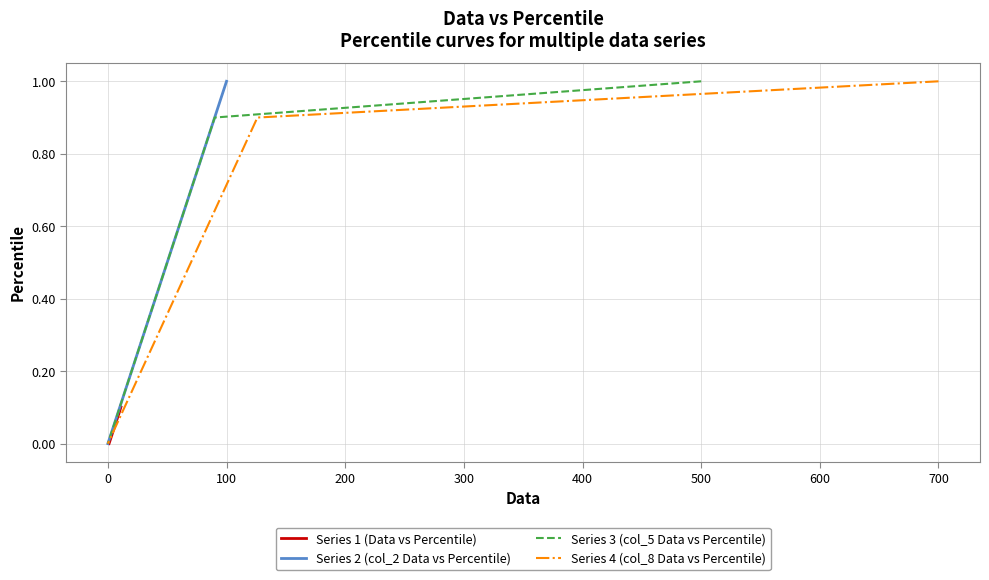

Which series has the widest spread of values?

Series 2 (col_2 Data vs Percentile)